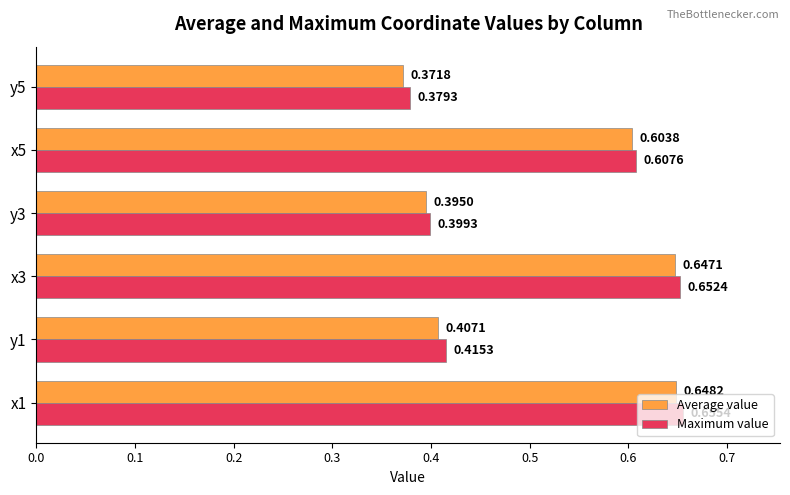

Which series has the largest range (max minus min)?

Average value